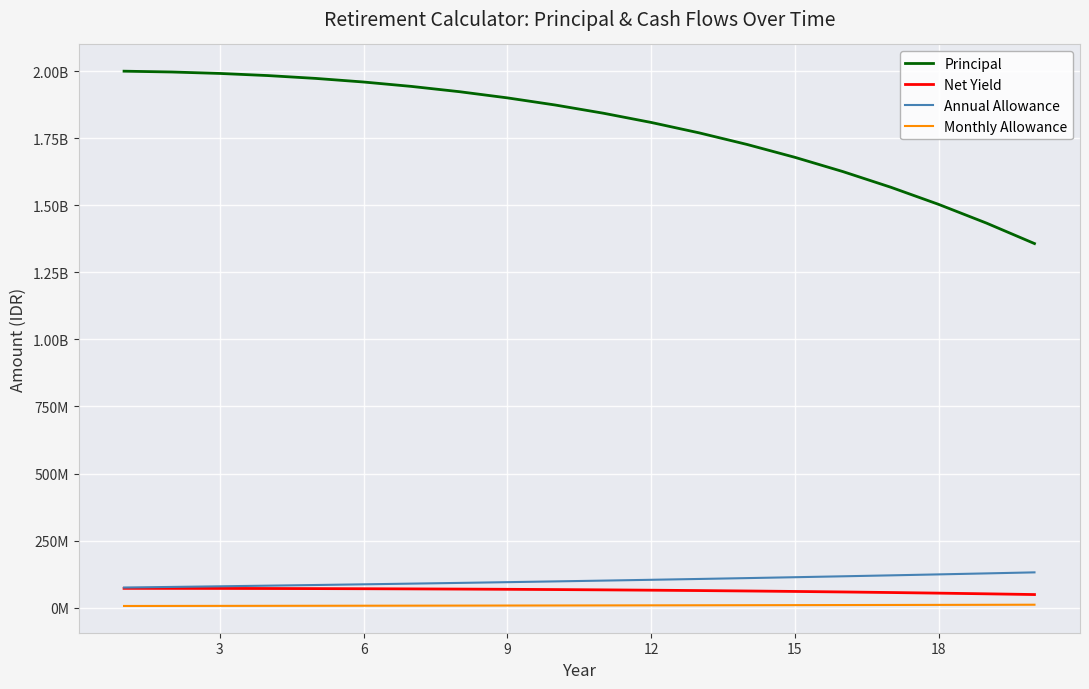

Does the chart have visible grid lines?

Yes